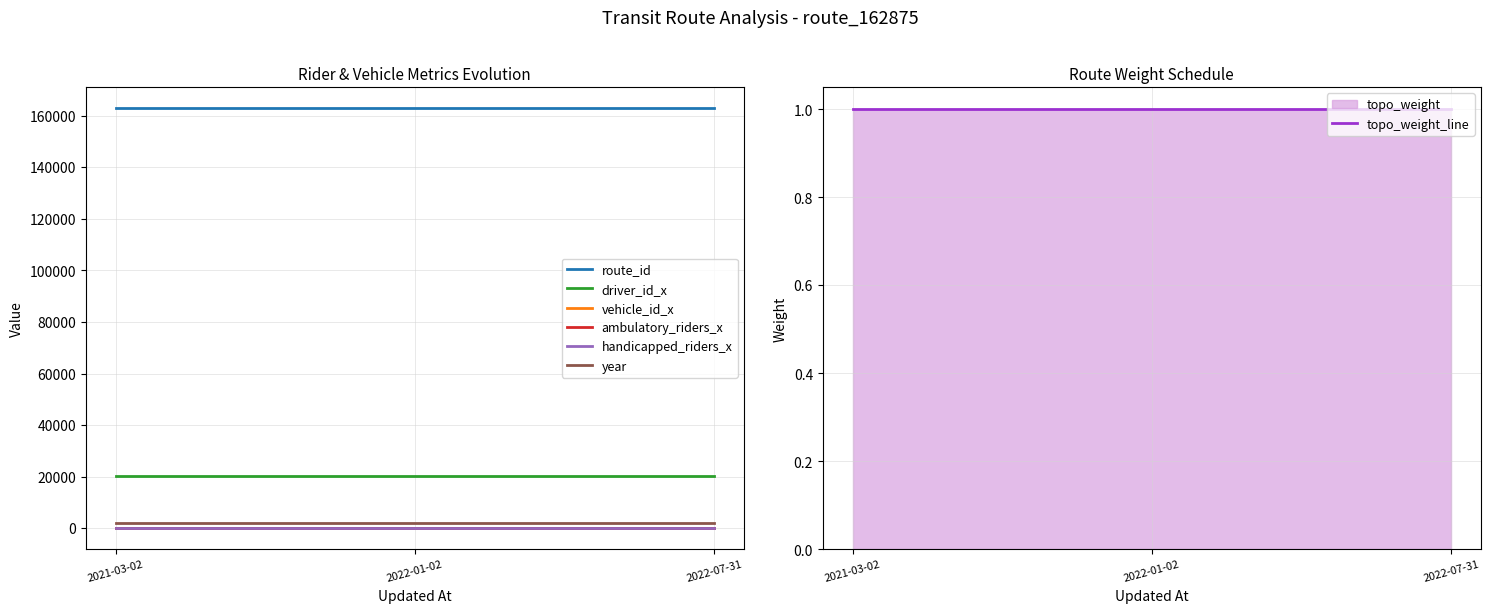

Reading right to left, what are all the values shown in this chart?

route_id: 162875	162875	162875
driver_id_x: 20434	20434	20434
vehicle_id_x: 42	42	42
ambulatory_riders_x: 0	0	0
handicapped_riders_x: 1	1	1
year: 2018	2018	2018